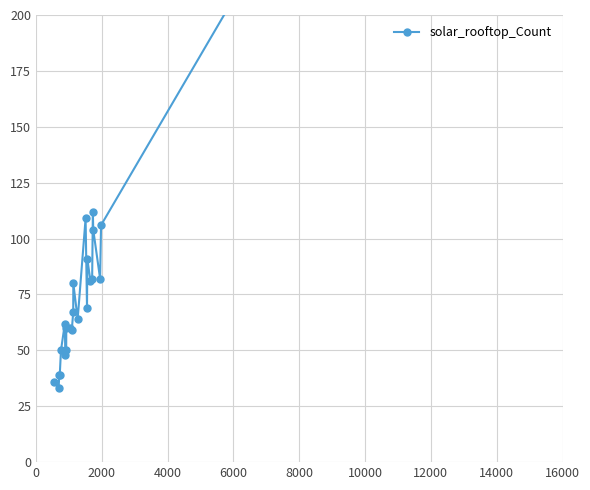

What is the smallest value displayed?

33